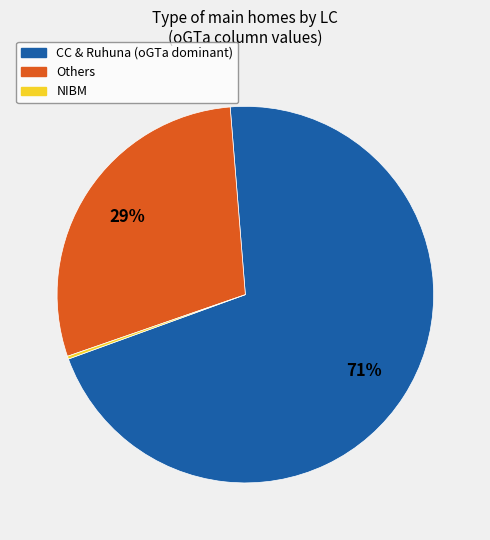

Is there a majority slice in this chart?

Yes